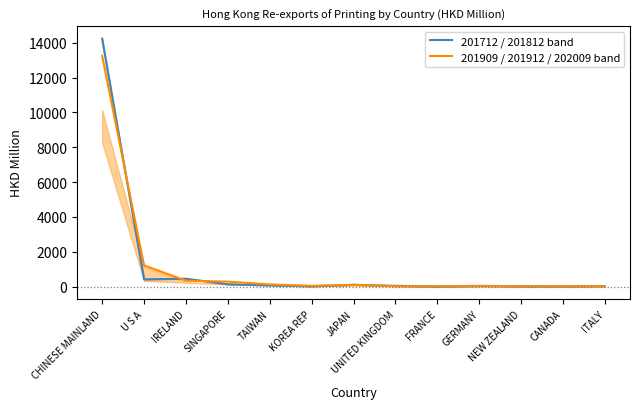

What is the sum of the 201909 / 201912 / 202009 band values at CHINESE MAINLAND and SINGAPORE?

13540.4